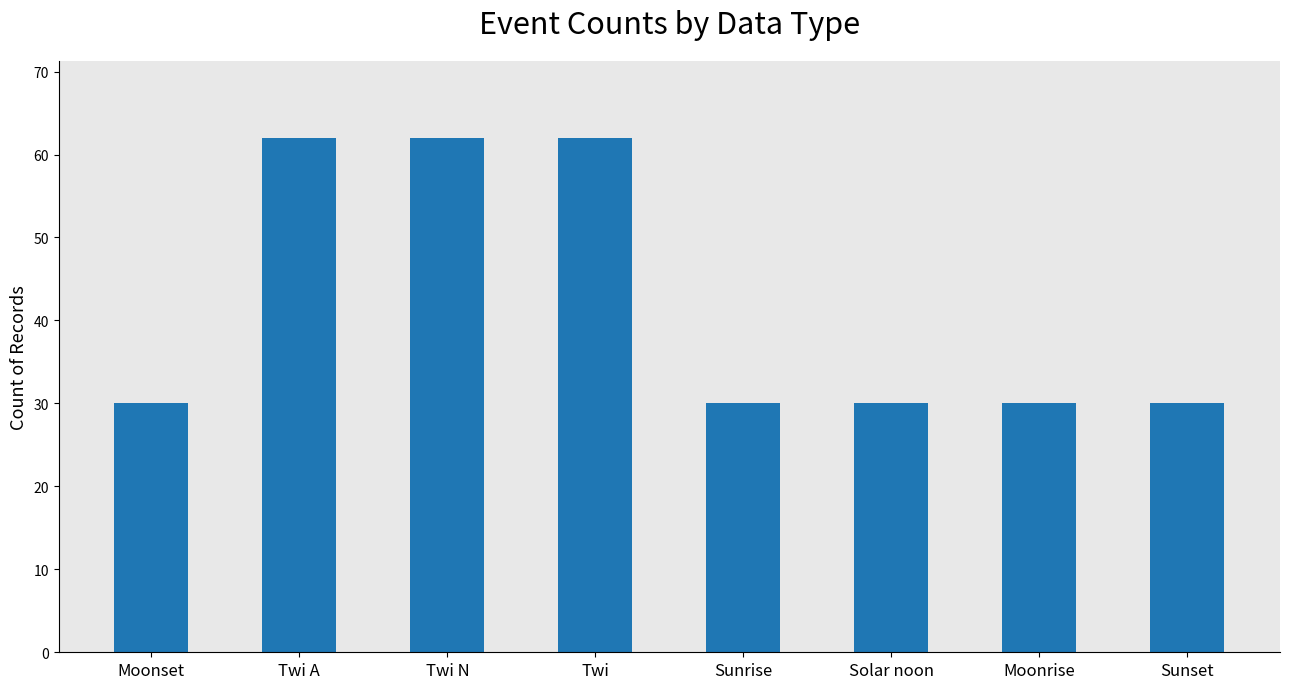

What is the difference between the maximum and second lowest values?

32